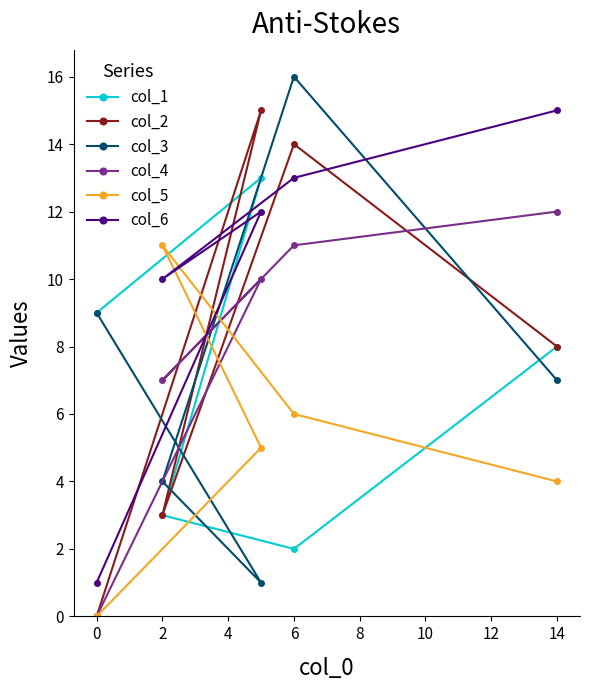

Which series changed the most between 0 and 6?

col_2